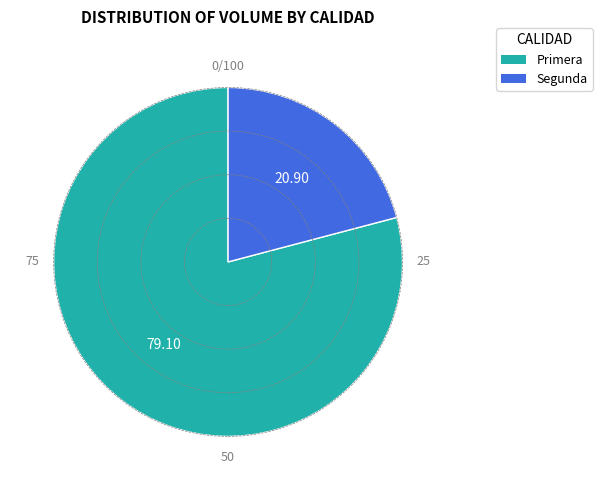

How many slices are in this pie chart?

2